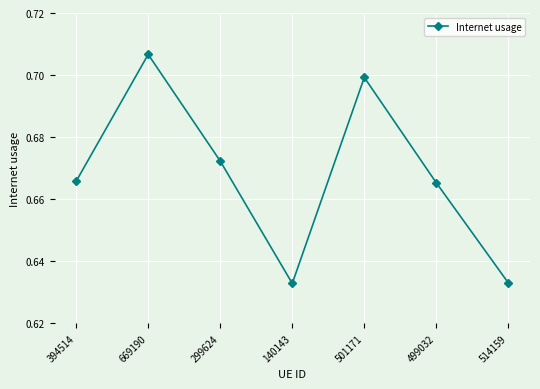

At which category does the chart reach its peak across all series?

669190